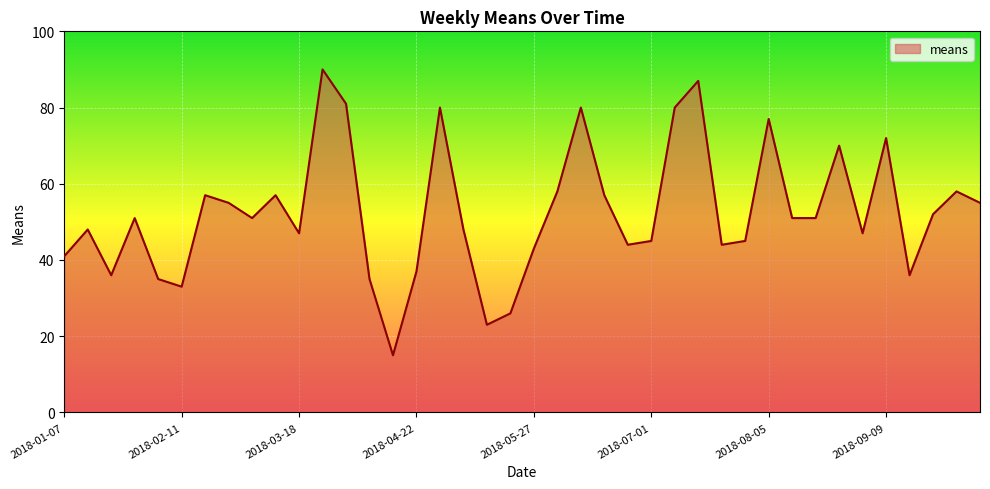

What is the minimum value shown in the chart?

15